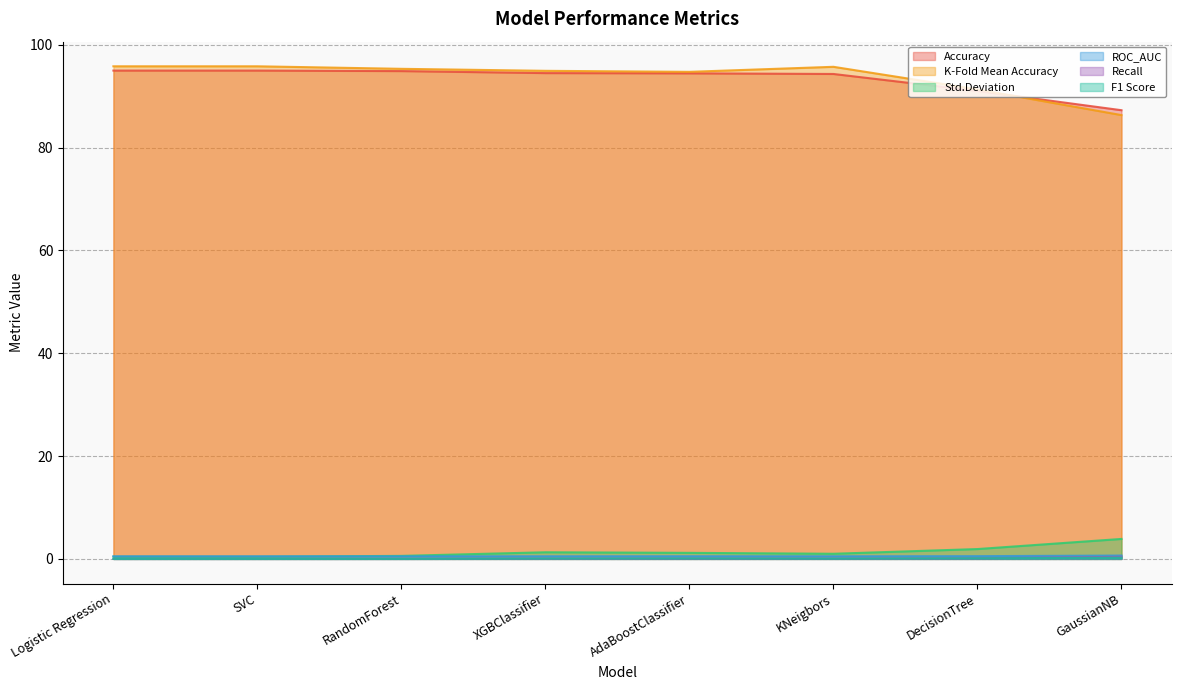

Which series has the largest range (max minus min)?

K-Fold Mean Accuracy